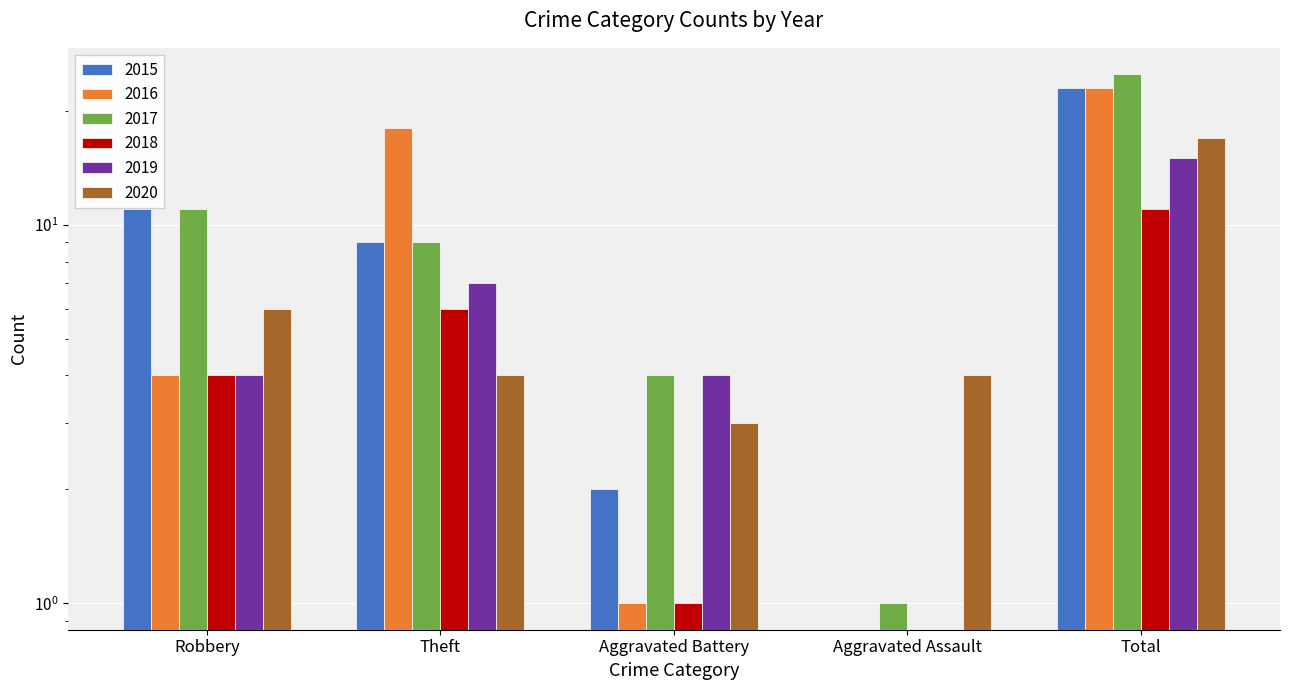

Is it true that 2020 equals 3 at Aggravated Battery?

True